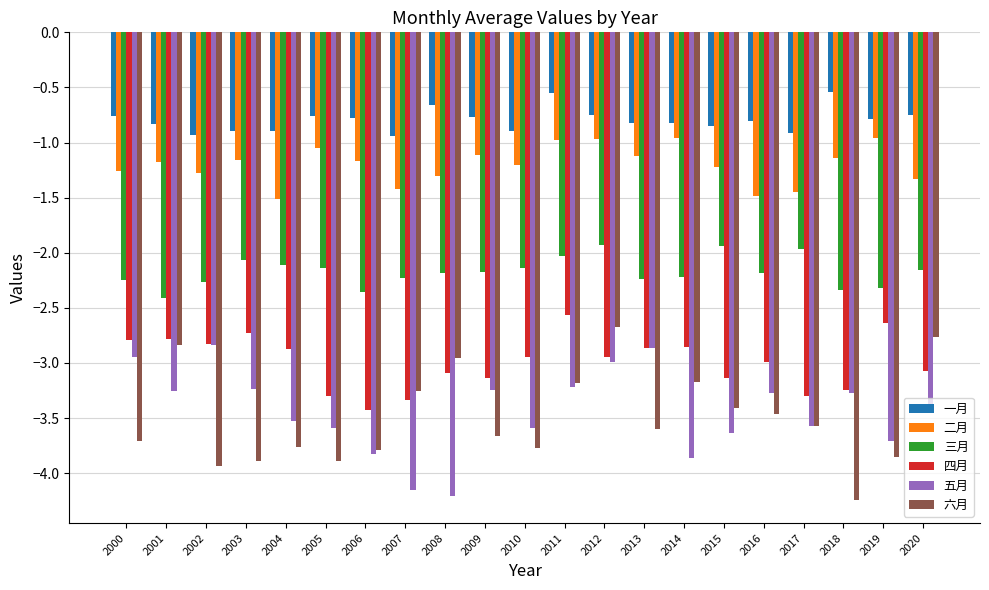

What is the total value across all series at 2002?

-14.1